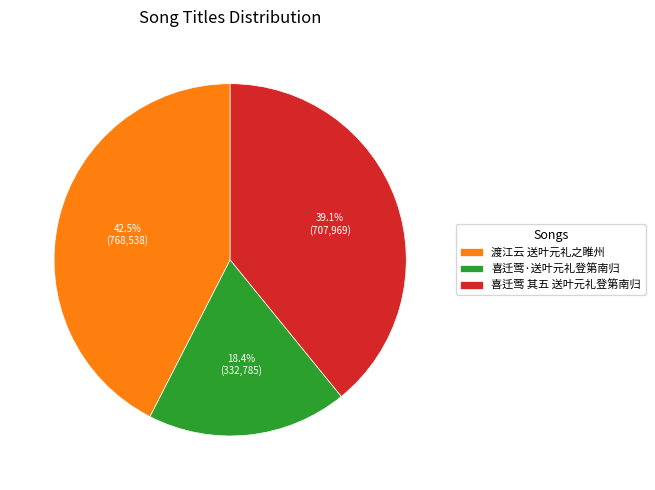

Which slice is the largest?

渡江云 送叶元礼之睢州